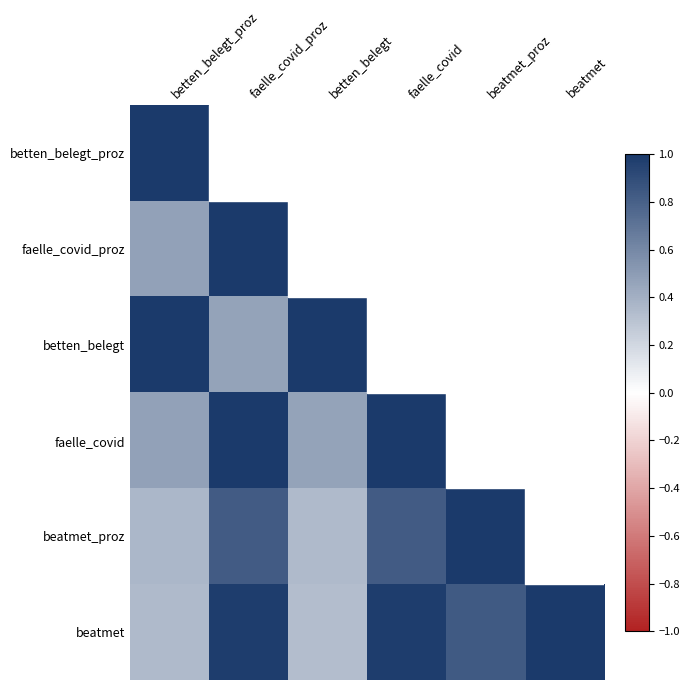

What is the highest value of the betten_belegt_proz series?

1.0